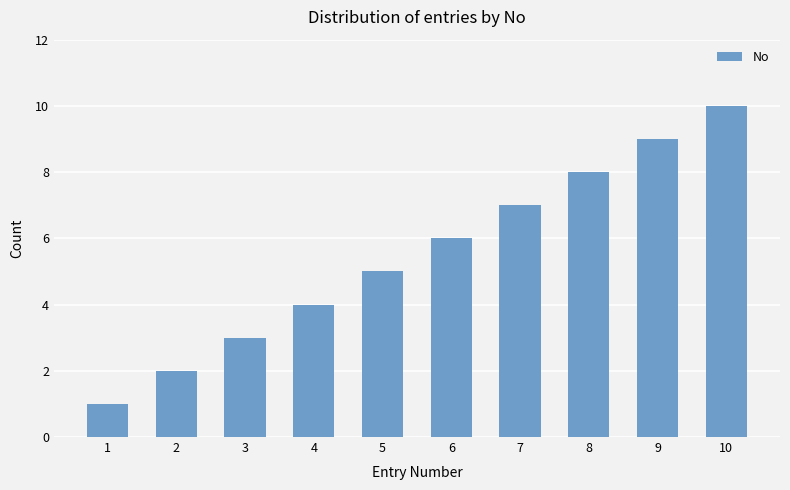

What is the difference between the values at 4 and 6?

2